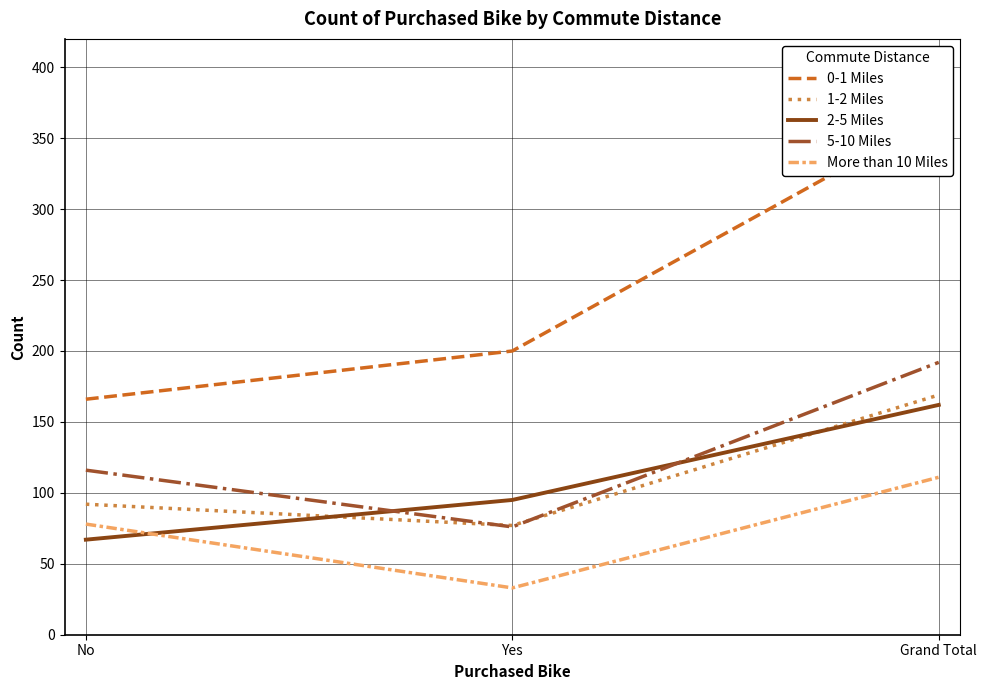

What value does the More than 10 Miles series have at Yes, to the nearest 5?

35